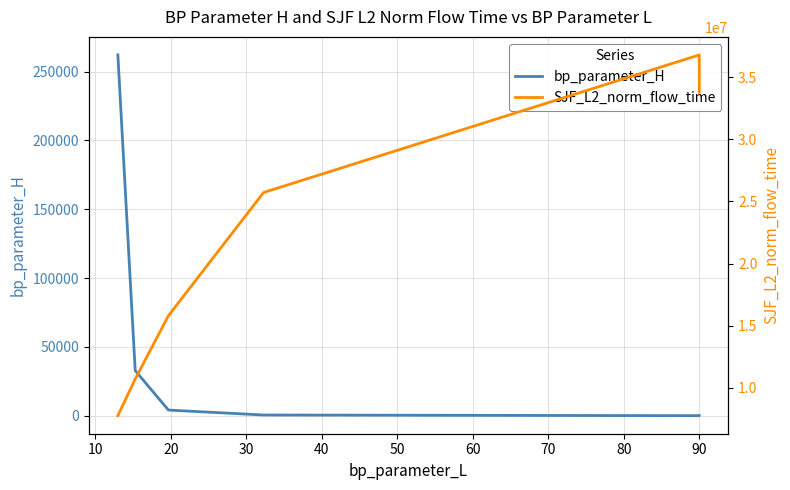

What is the average value of the bp_parameter_H series?

42800.1